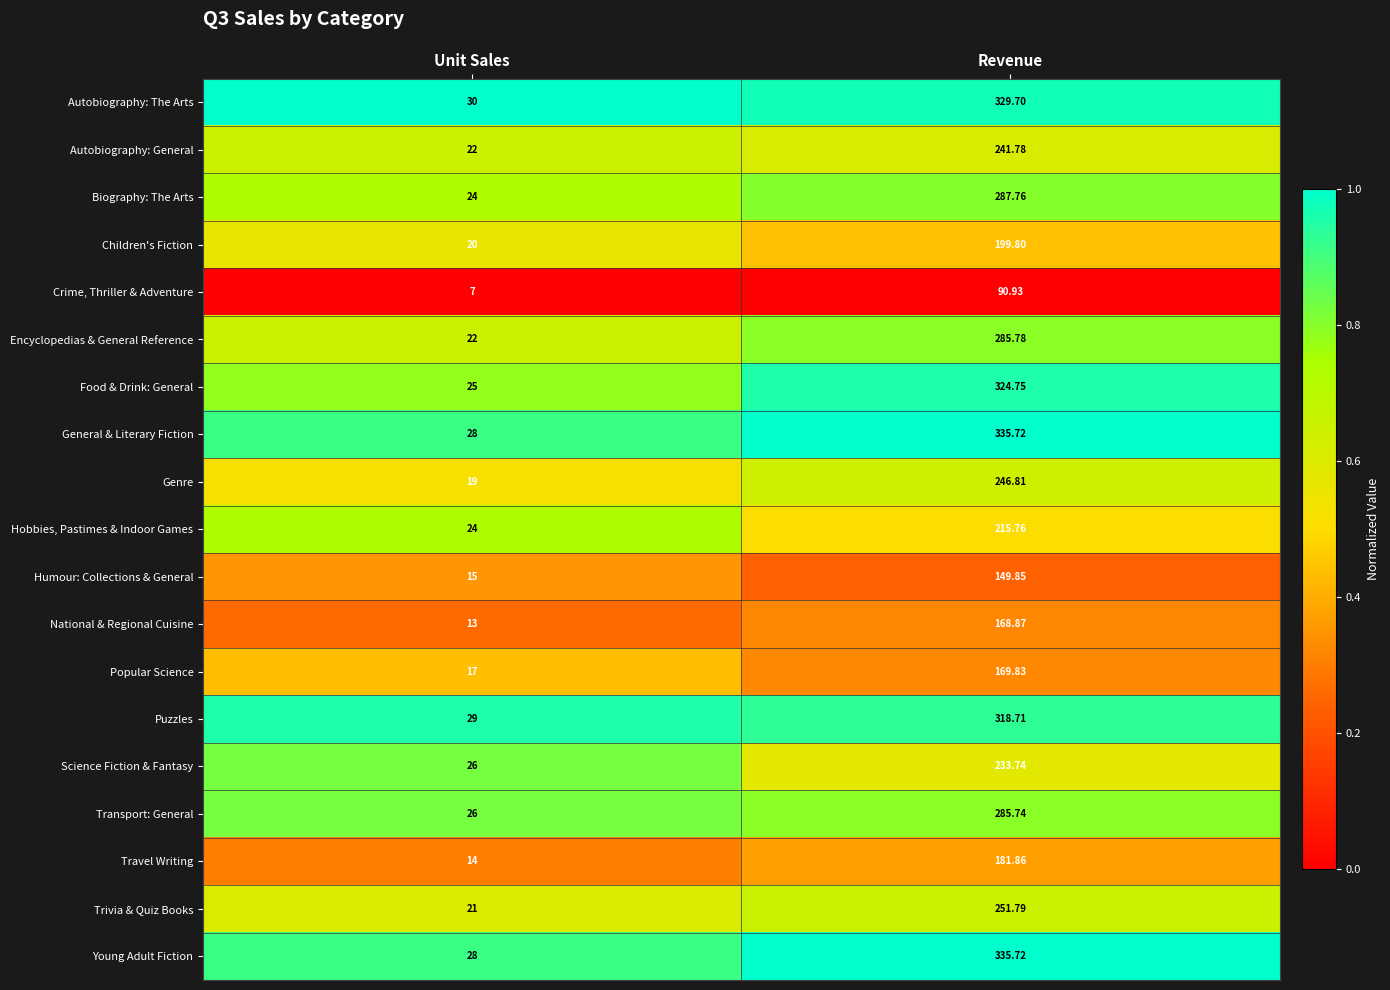

Which category has the highest value across all series?

Revenue